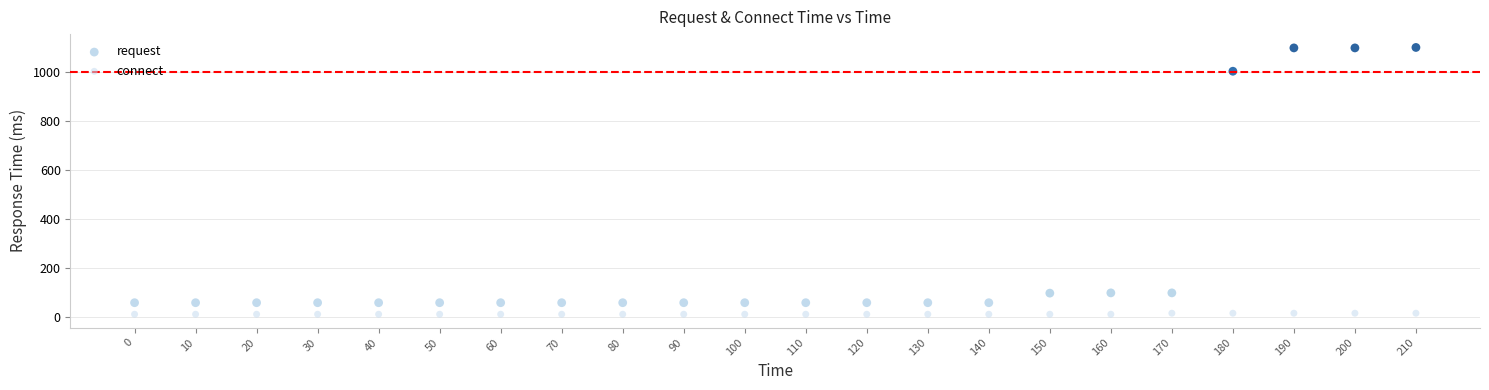

Which series contains the highest Y value?

request